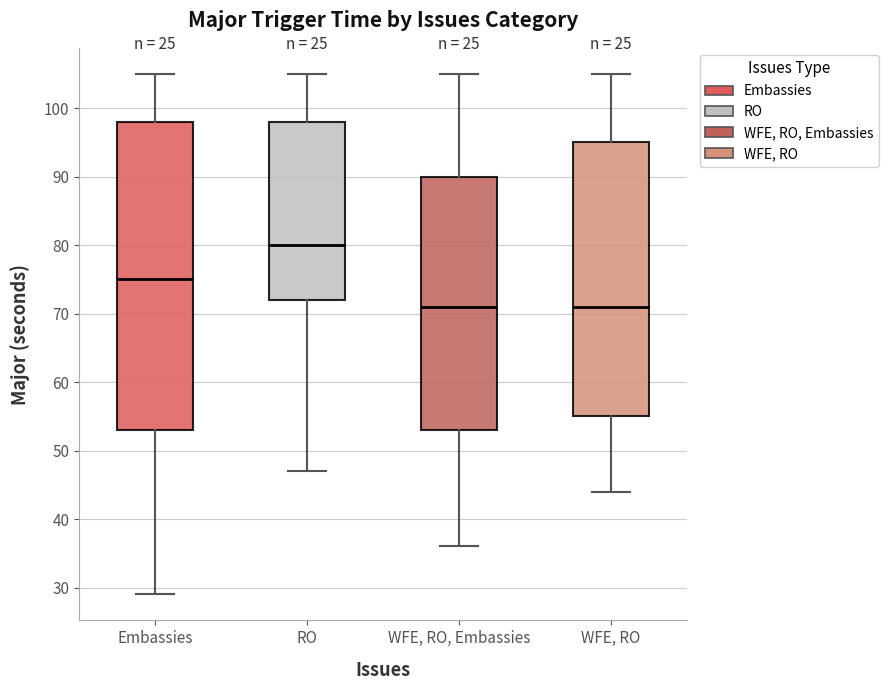

Reading left to right, transcribe this box plot: for each box, give where its median line is, the range the box spans, and where its two whiskers end, as read against the y-axis. The values are not printed on the chart, so give them approximately, as read against the axis.

Embassies: median 75, box 53 to 98, whiskers 29 to 105
RO: median 80, box 72 to 98, whiskers 47 to 105
WFE, RO, Embassies: median 71, box 53 to 90, whiskers 36 to 105
WFE, RO: median 71, box 55 to 95, whiskers 44 to 105